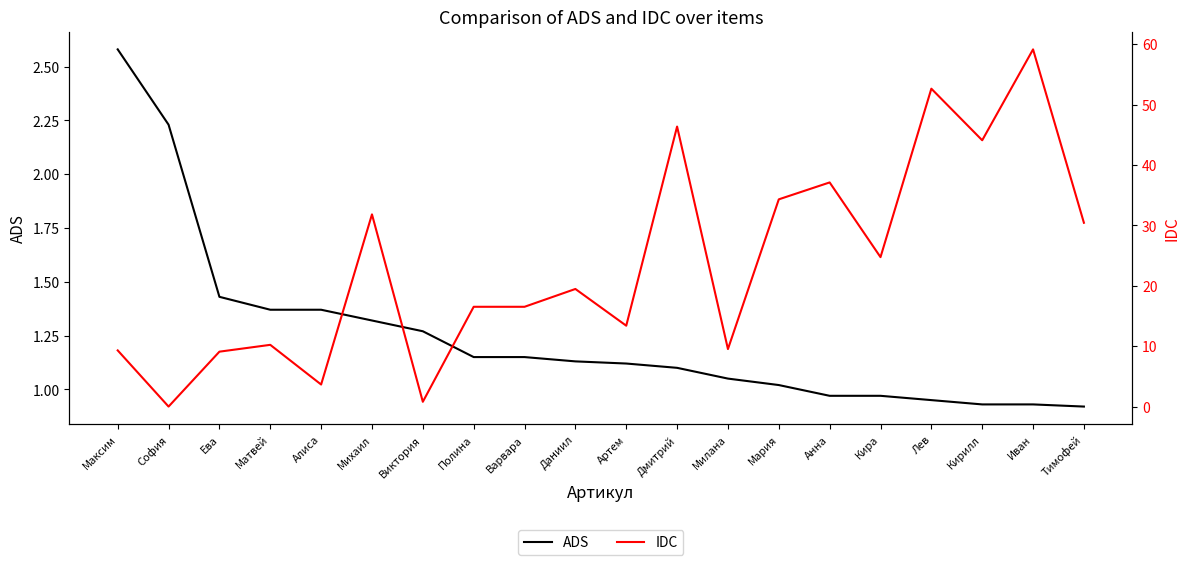

Rank the series by their maximum value, from highest to lowest.

IDC, ADS